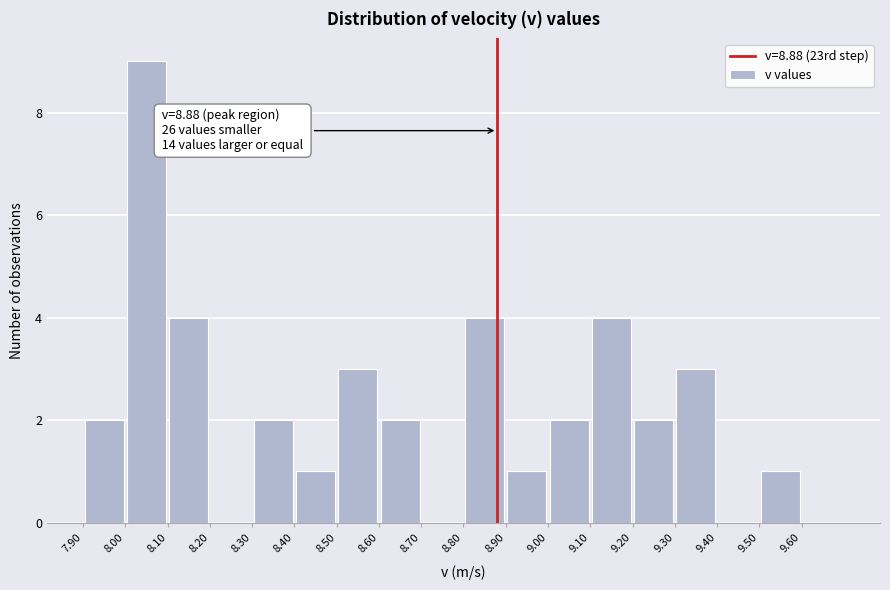

Over which range of the x-axis is the bar tallest?

8.0 to 8.1